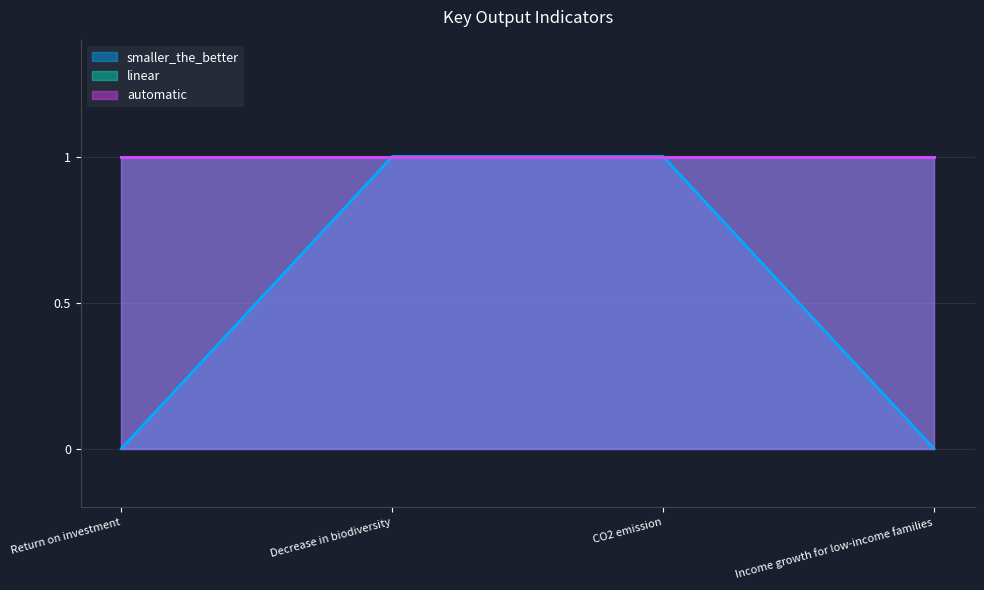

At how many categories does at least one series exceed 0?

4